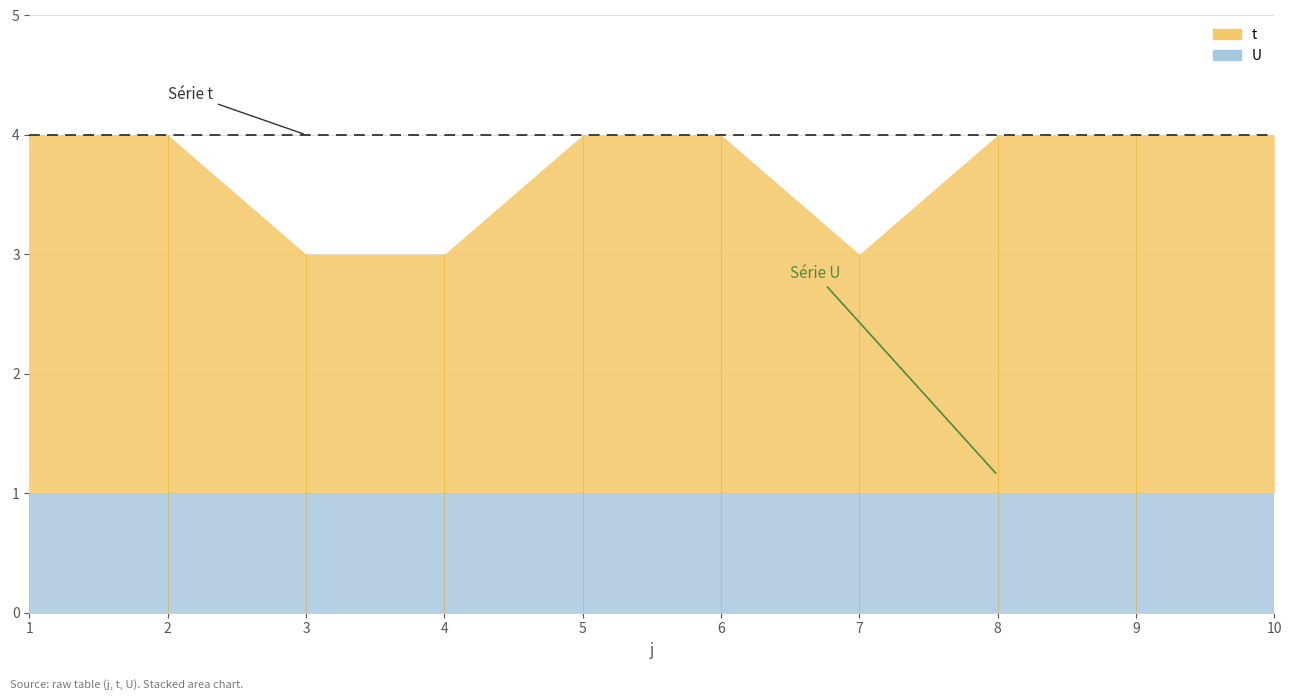

Reading left to right, what are all the values shown in this chart?

t: 1=3	2=3	3=2	4=2	5=3	6=3	7=2	8=3	9=3	10=3
U: 1=1	2=1	3=1	4=1	5=1	6=1	7=1	8=1	9=1	10=1